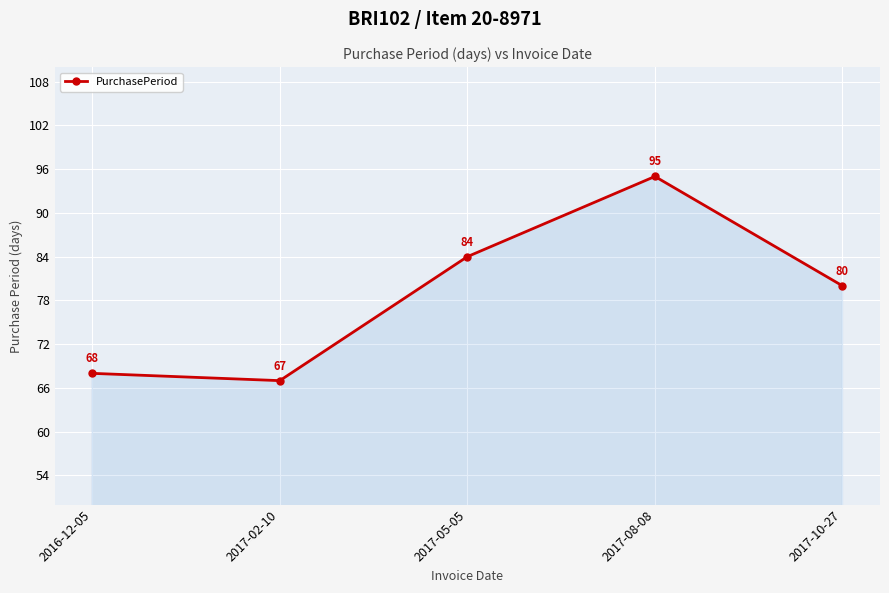

Which label corresponds to the largest value in the chart?

2017-08-08